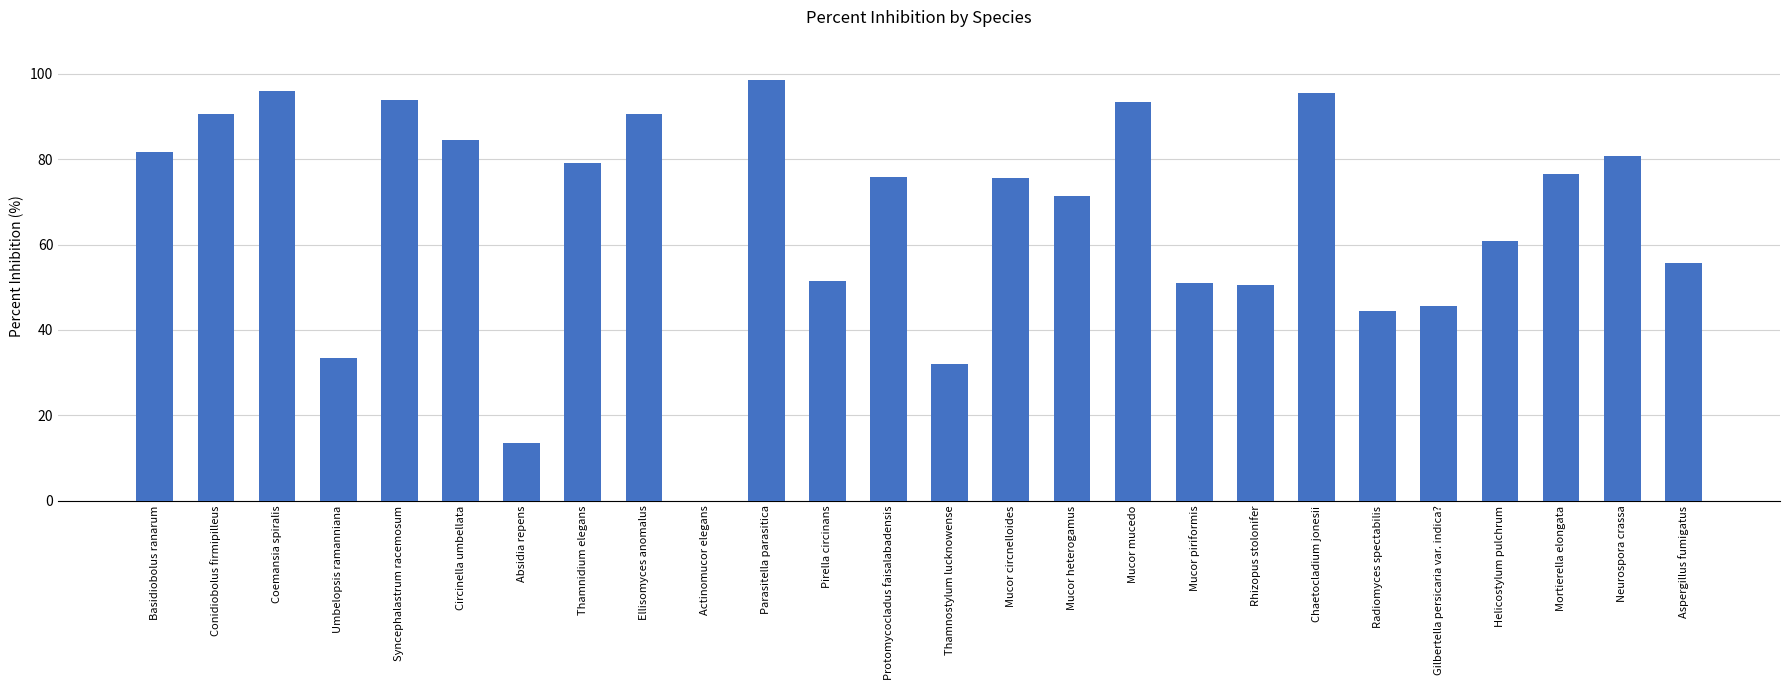

Are the bars grouped side by side (vs. stacked)?

No